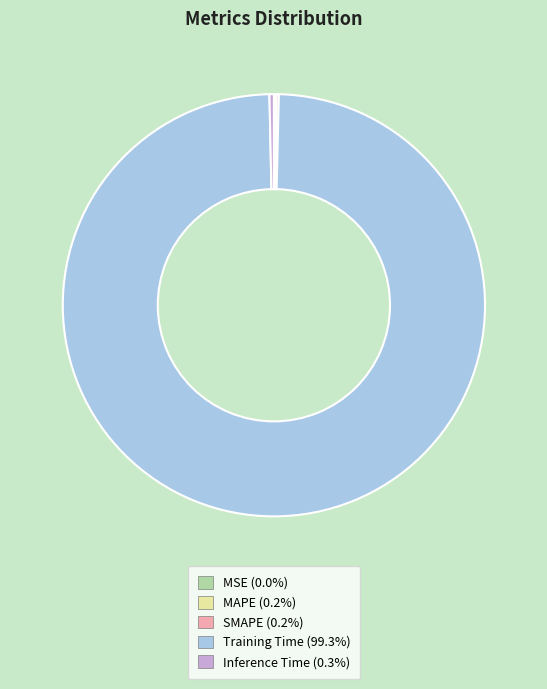

Combined, do Training Time and Inference Time account for over 50%?

Yes